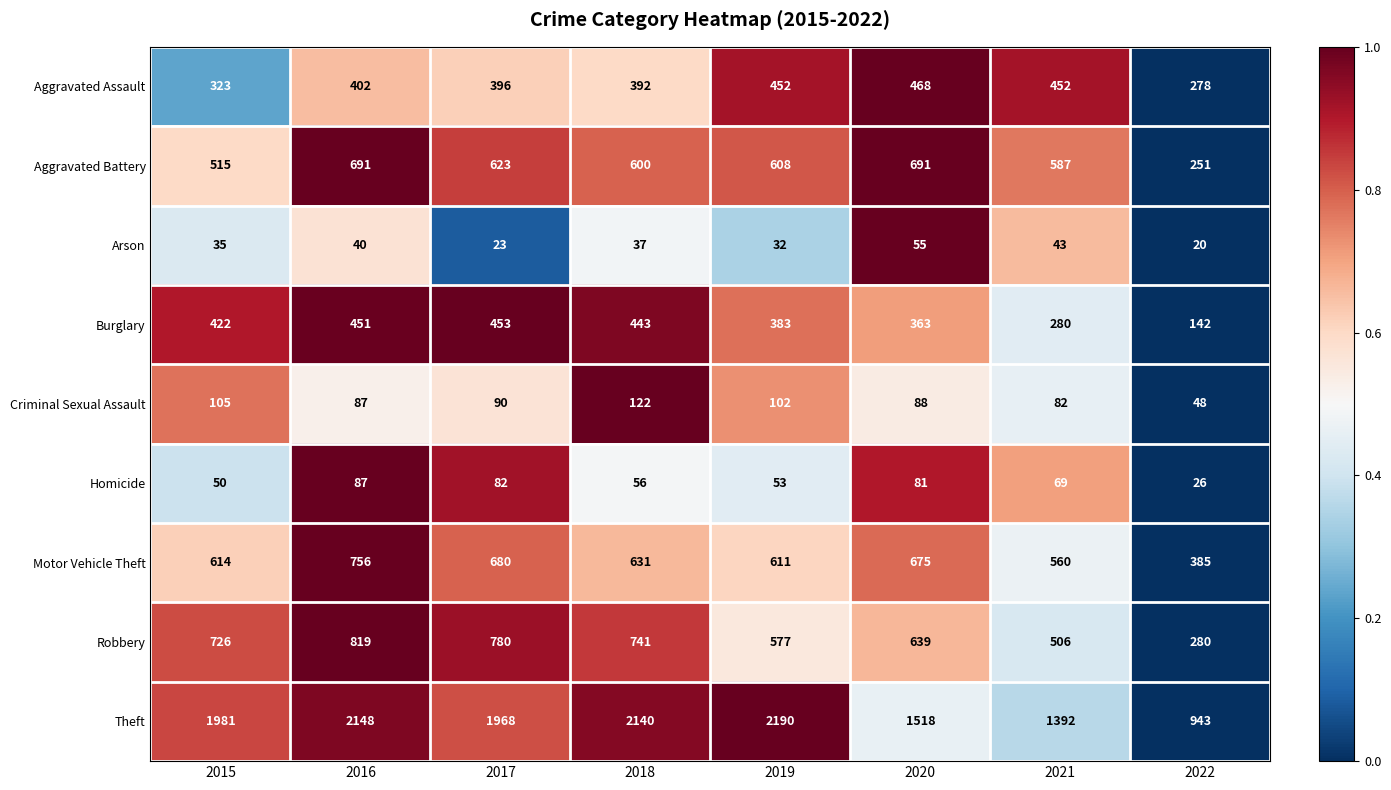

What is the greatest value displayed?

2190